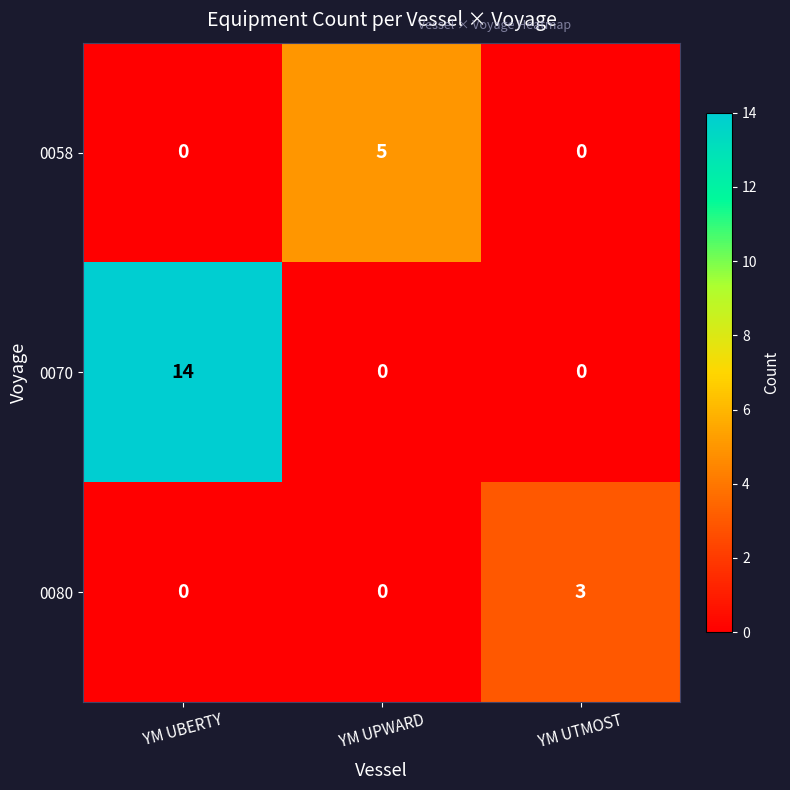

Reading right to left, transcribe all the data shown in this chart.

0058: 0	5	0
0070: 0	0	14
0080: 3	0	0